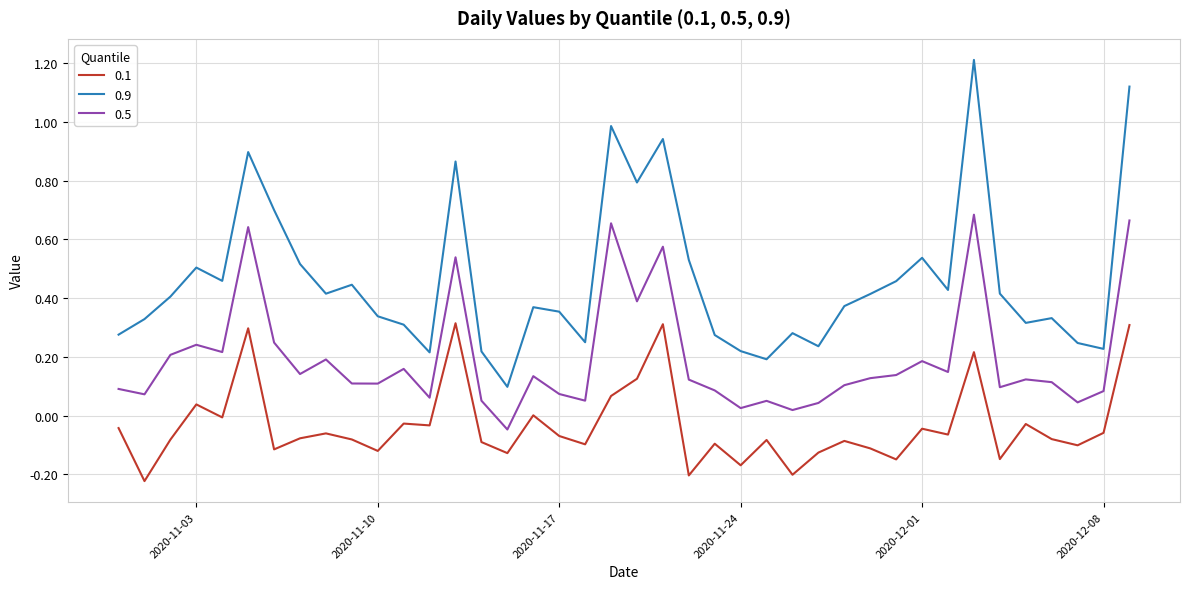

True or false: 0.9 and 0.1 cross at least once.

False